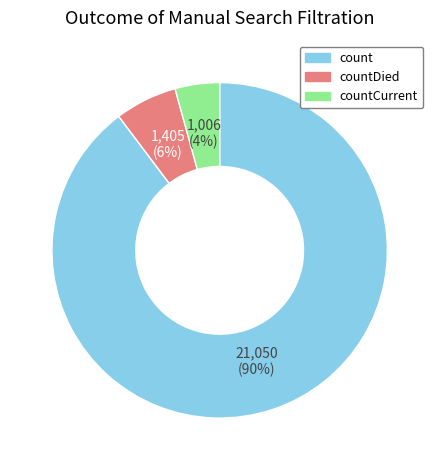

Which category accounts for the majority?

count